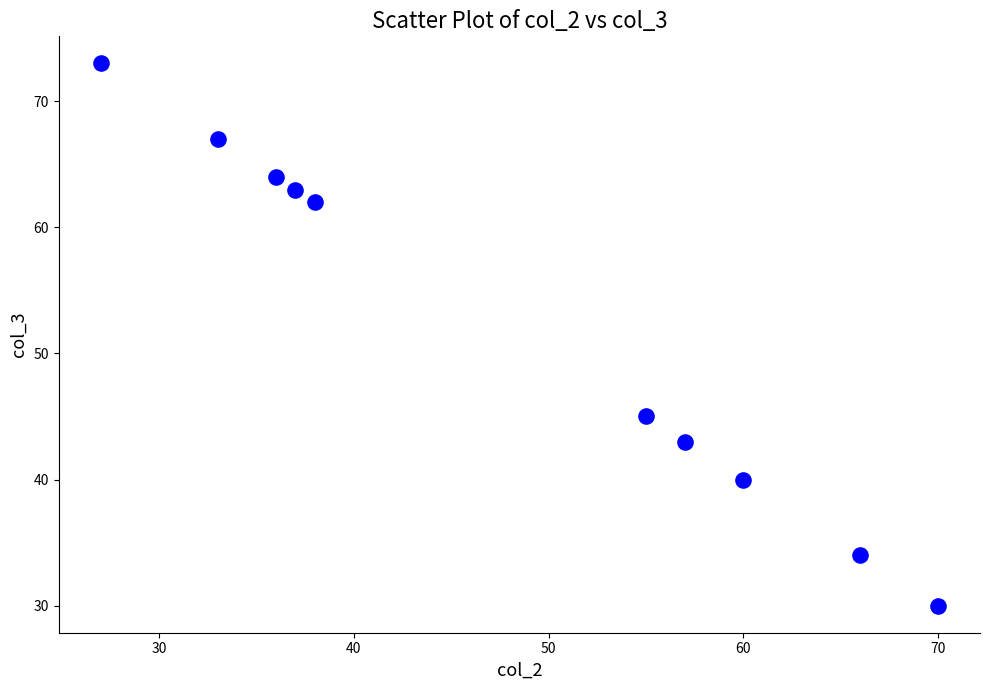

What is the average Y value?

52